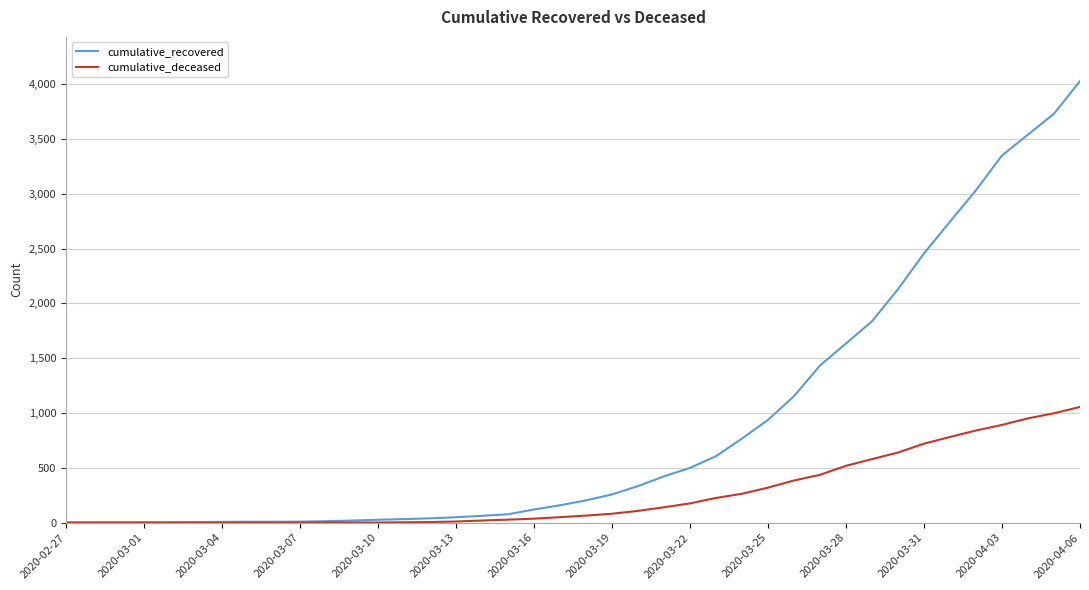

What is the highest value of the cumulative_recovered series?

4028